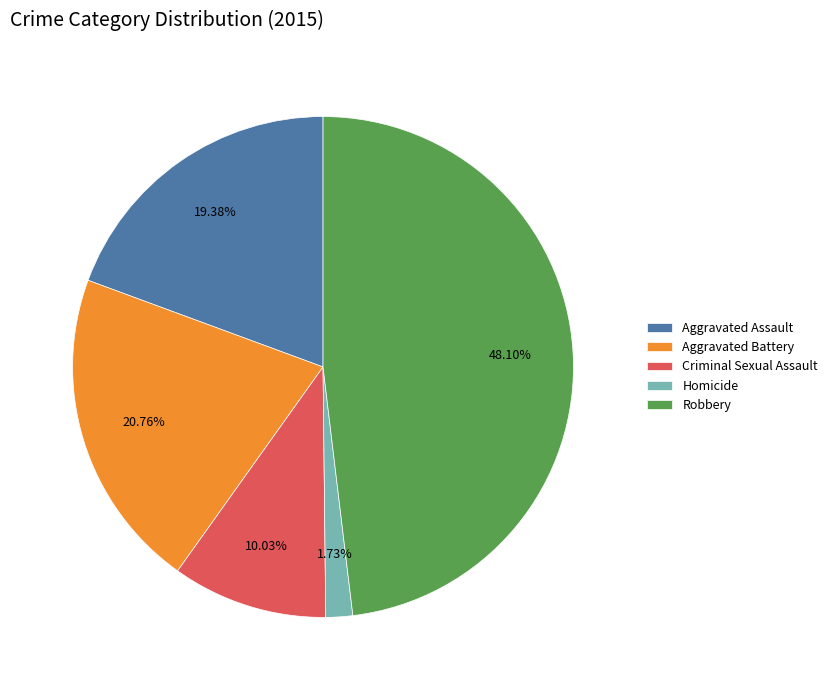

Is it true that Aggravated Battery is 21% of the pie?

True